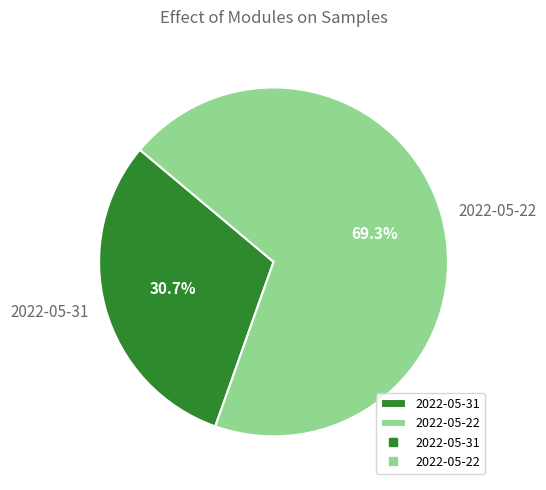

Is it true that 2022-05-22 is 77% of the pie?

False